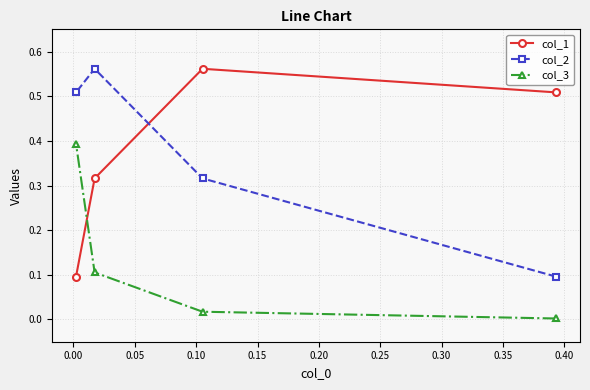

How many lines are shown in the chart?

3